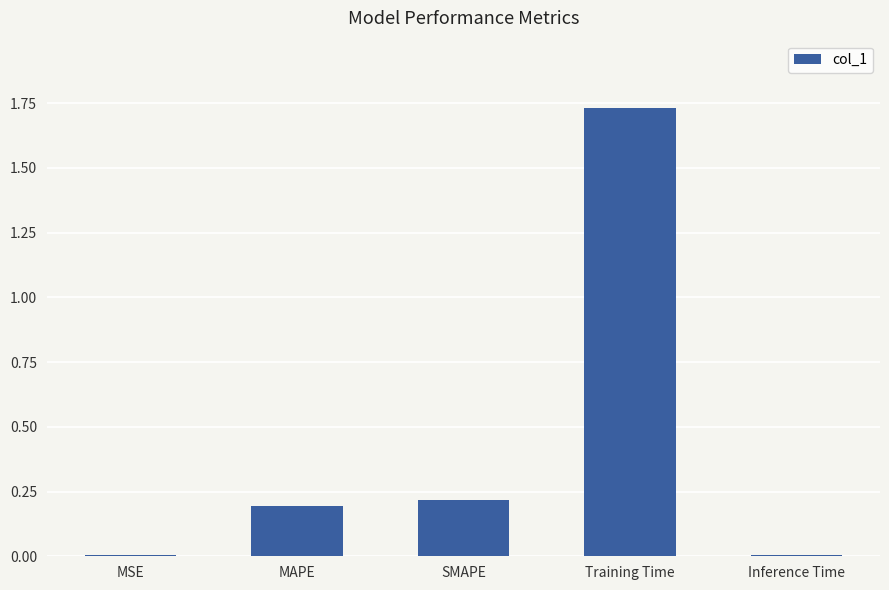

Does the chart contain stacked bars?

No